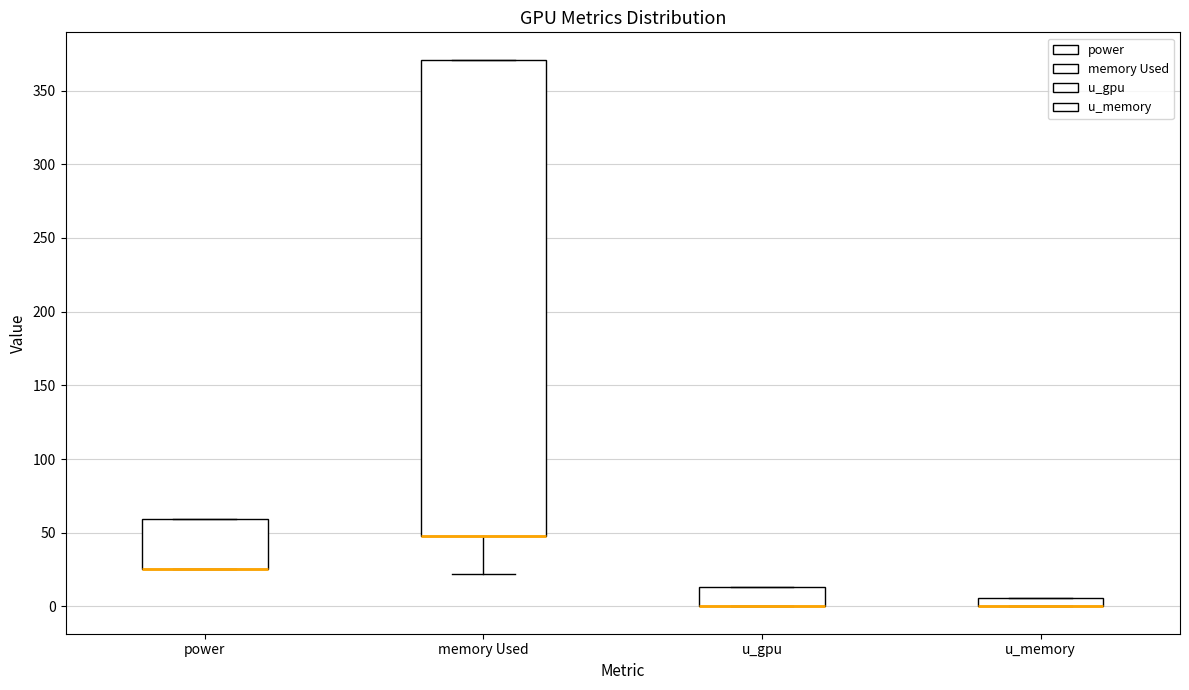

Which box is the tallest, from its lower edge to its upper edge?

memory Used